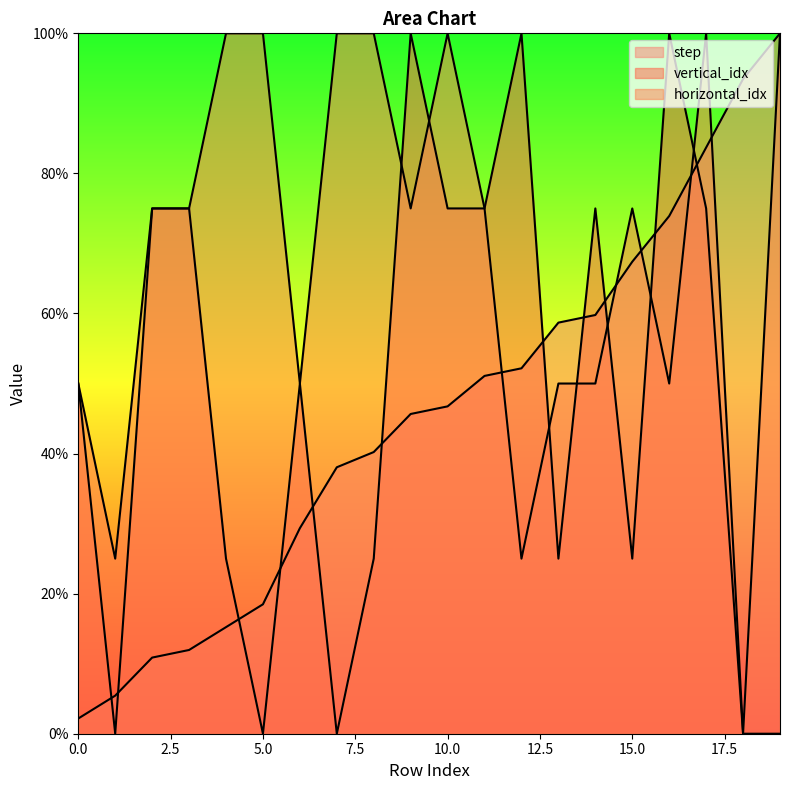

How many distinct data groups are displayed?

3